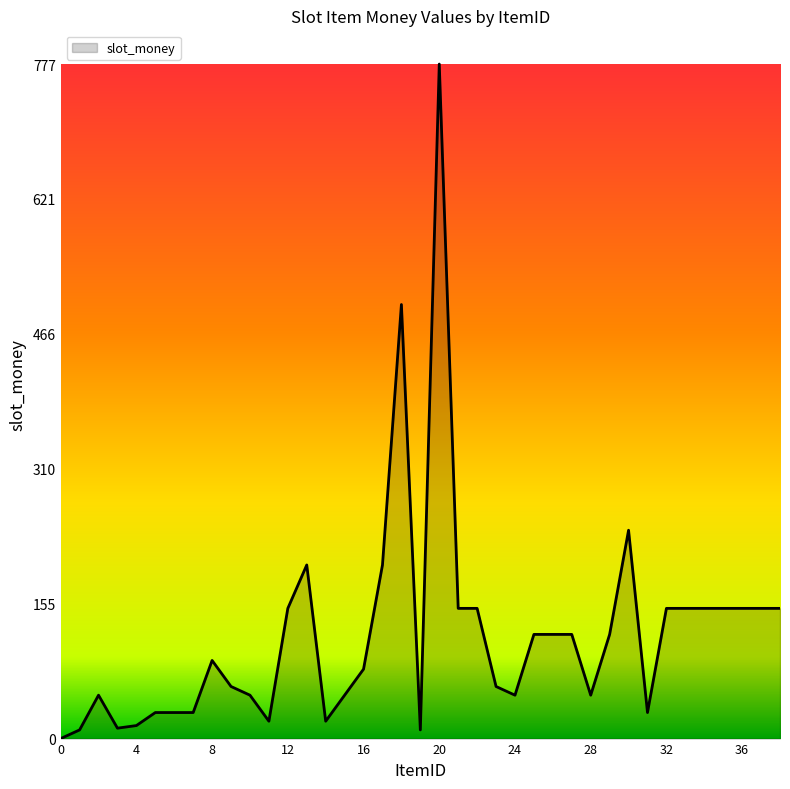

What is the maximum value shown in the chart?

777